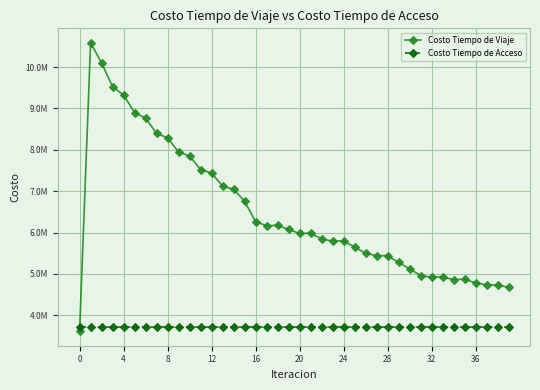

True or false: Costo Tiempo de Viaje has more than 1 interior local peaks.

True